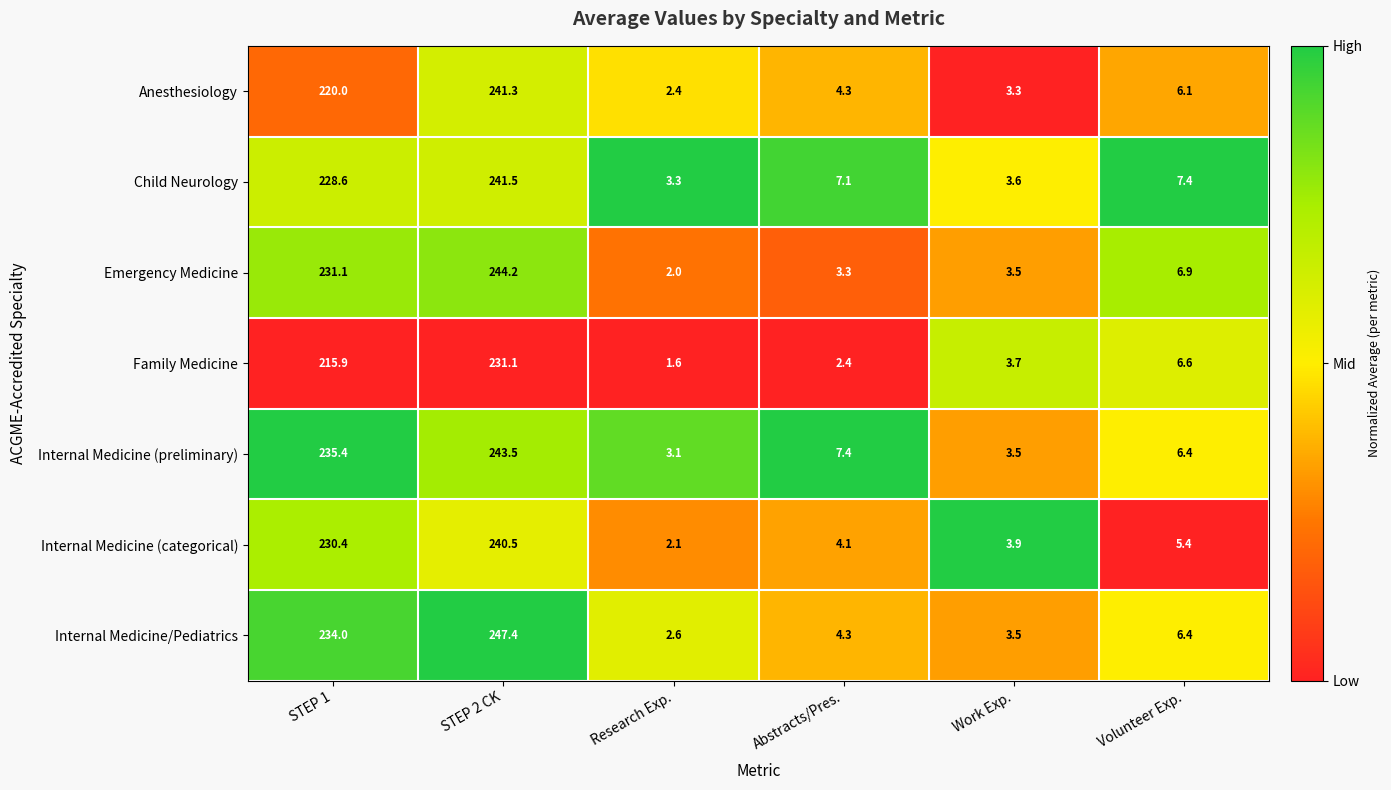

Which series has the largest range (max minus min)?

Internal Medicine/Pediatrics